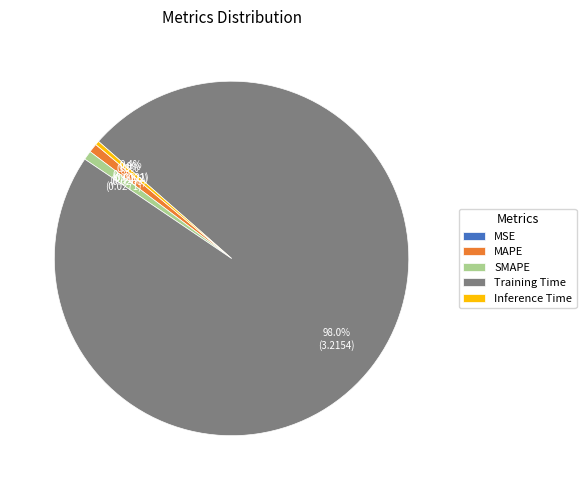

To the nearest percent, what portion does Training Time represent?

98%